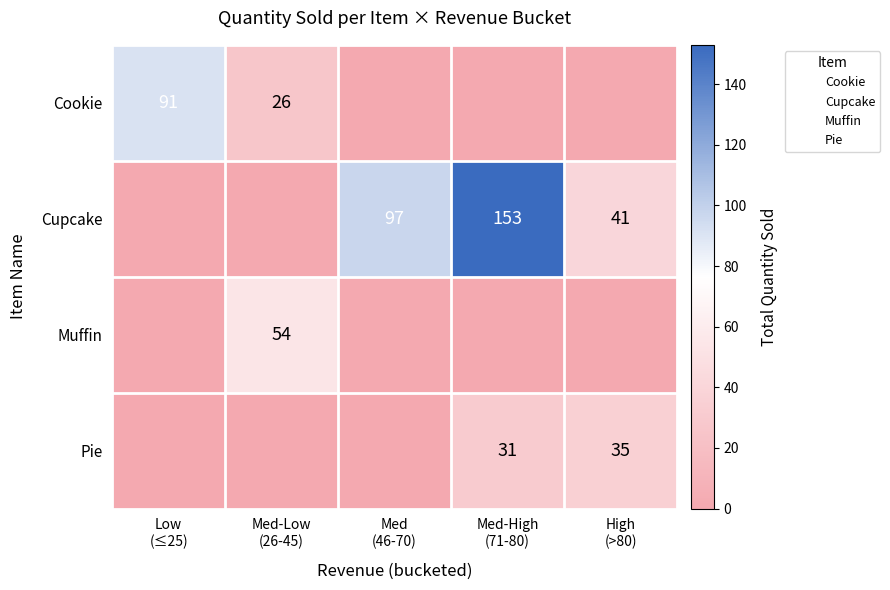

What is the approximate value of Pie at High (>80)?

35